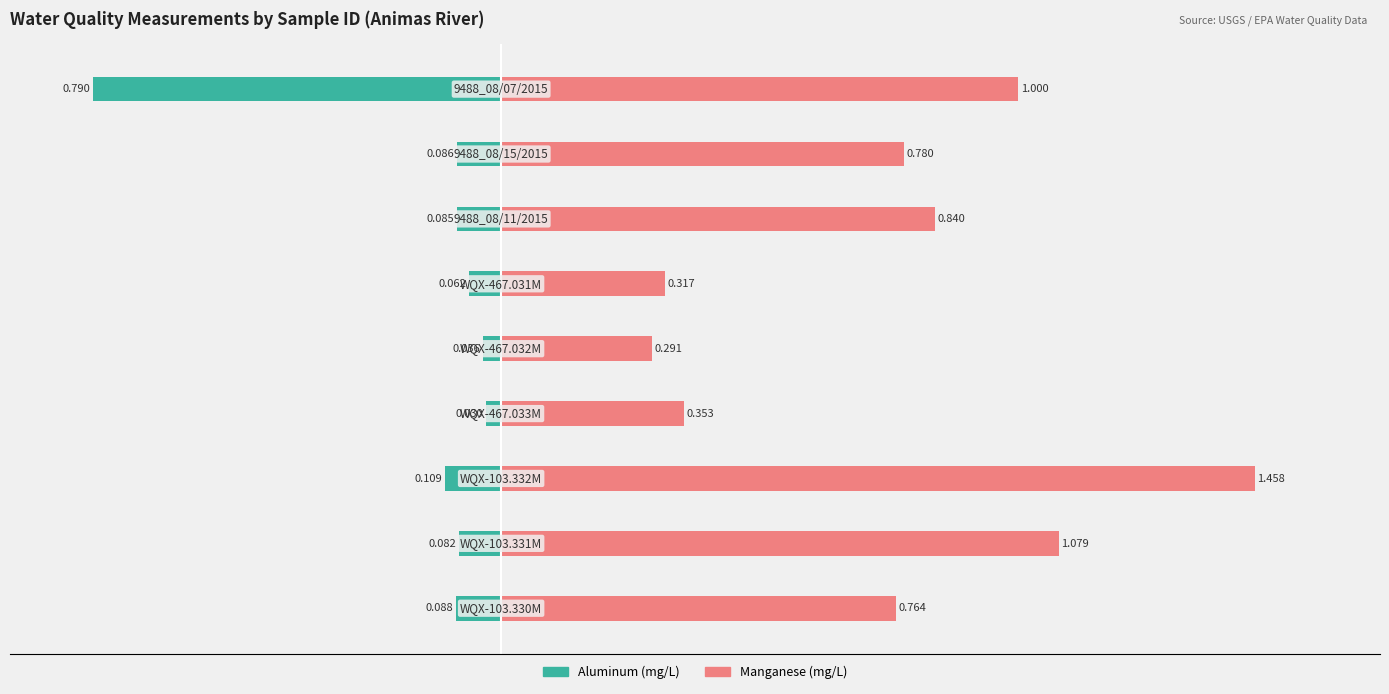

What is the value of the Manganese bar at the 7th from the left?

0.8